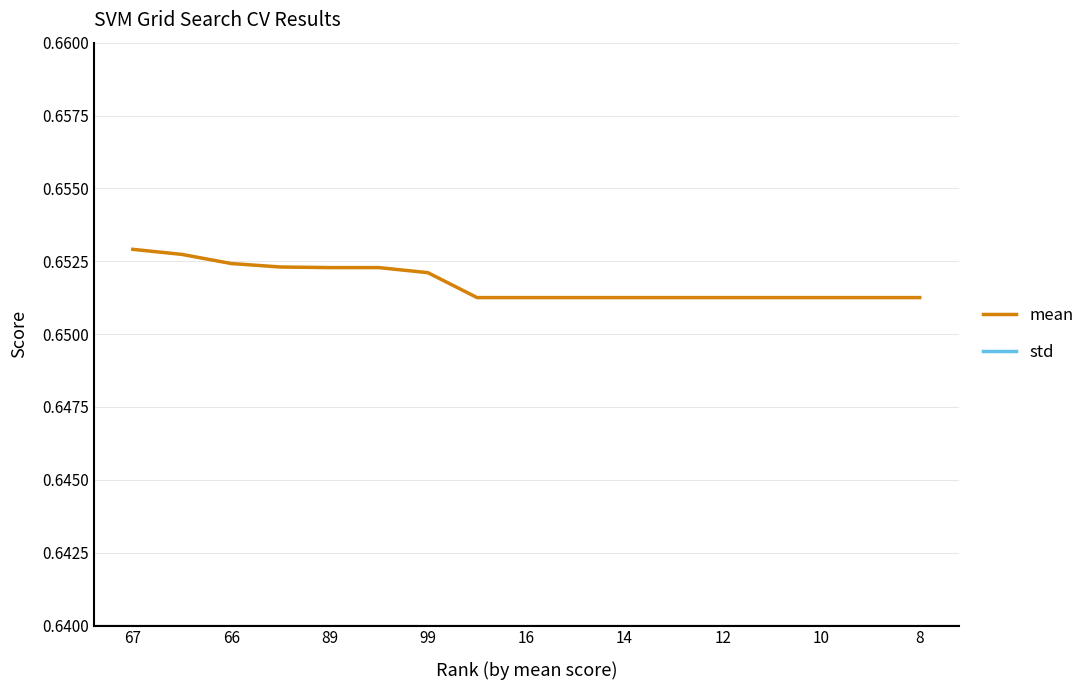

At how many categories does at least one series exceed 0?

17